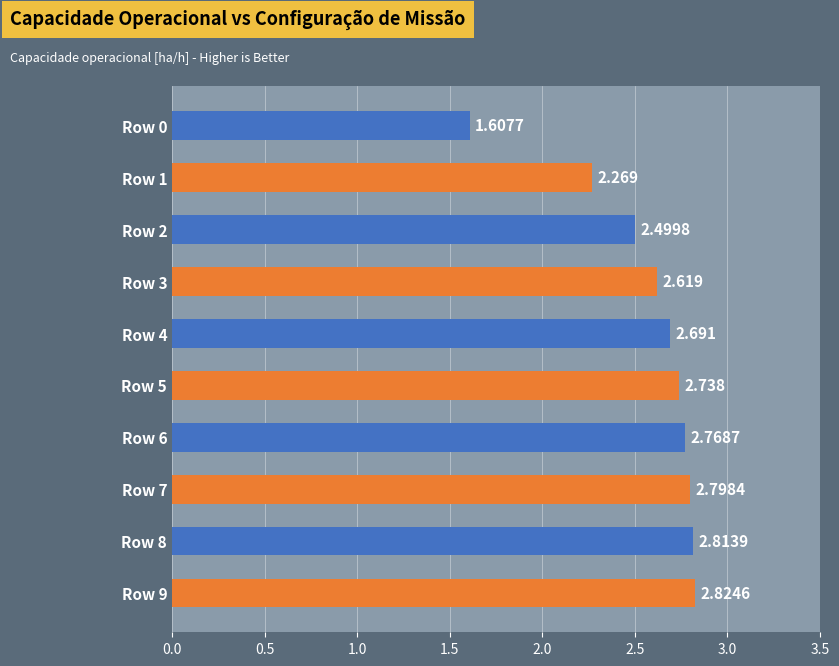

Are the bars grouped side by side (vs. stacked)?

No